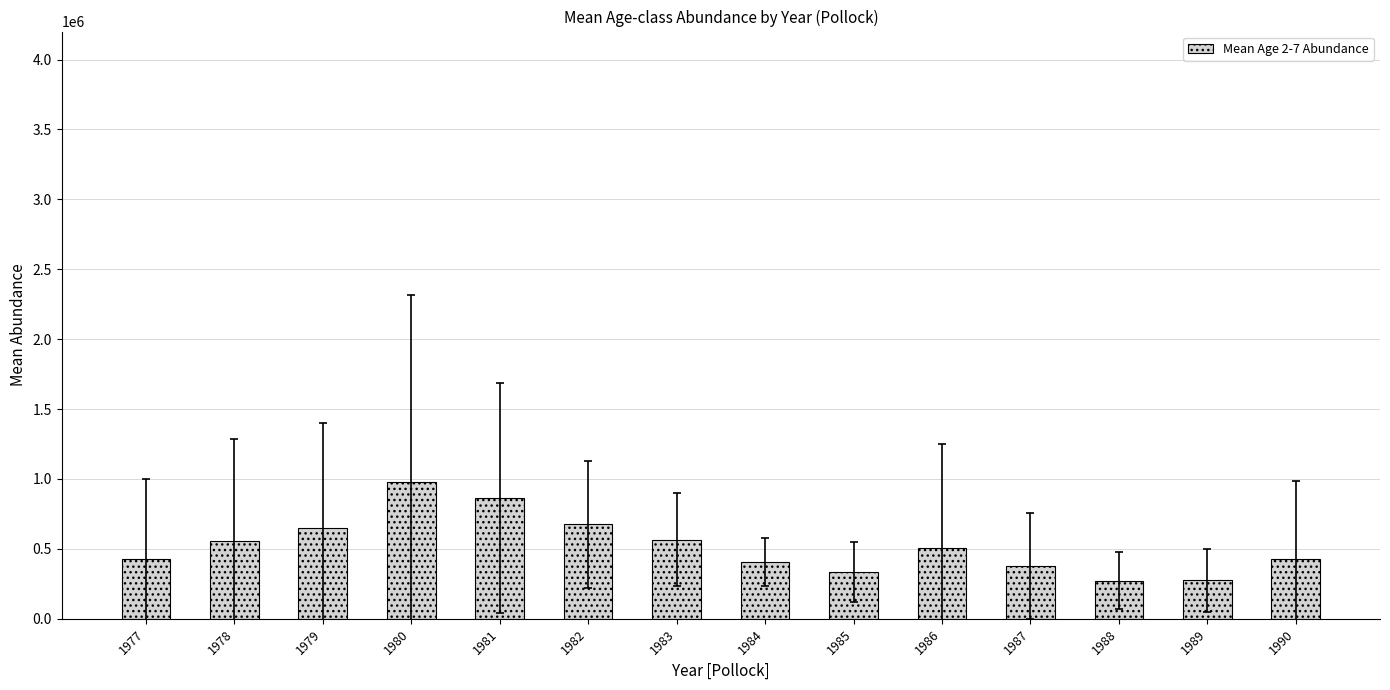

Are the bars horizontal?

No